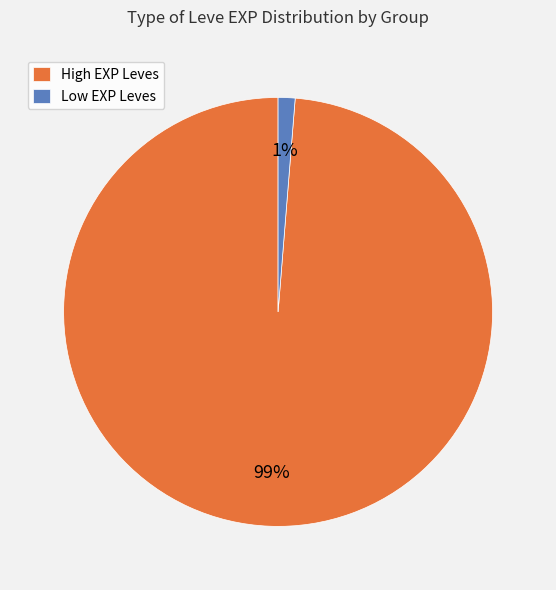

Which has a higher value, Low EXP Leves or High EXP Leves?

High EXP Leves